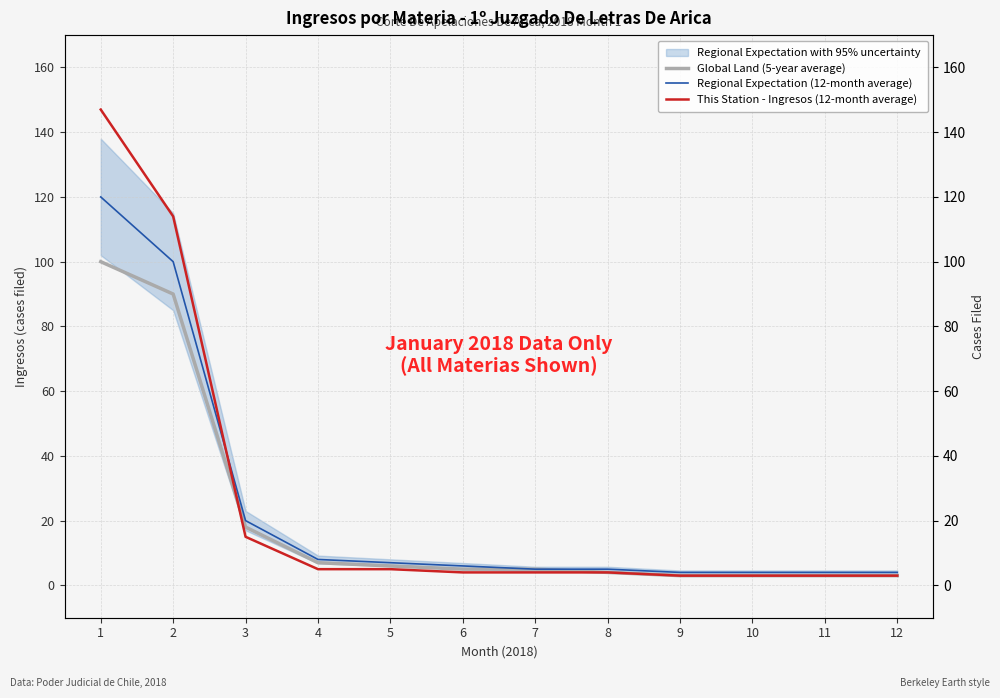

Reading left to right, what are all the values shown in this chart?

Global Land (5-year average): 100	90	18	7	6	5	5	4	3	3	3	3
Regional Expectation (12-month average): 120	100	20	8	7	6	5	5	4	4	4	4
This Station - Ingresos (12-month average): 147	114	15	5	5	4	4	4	3	3	3	3